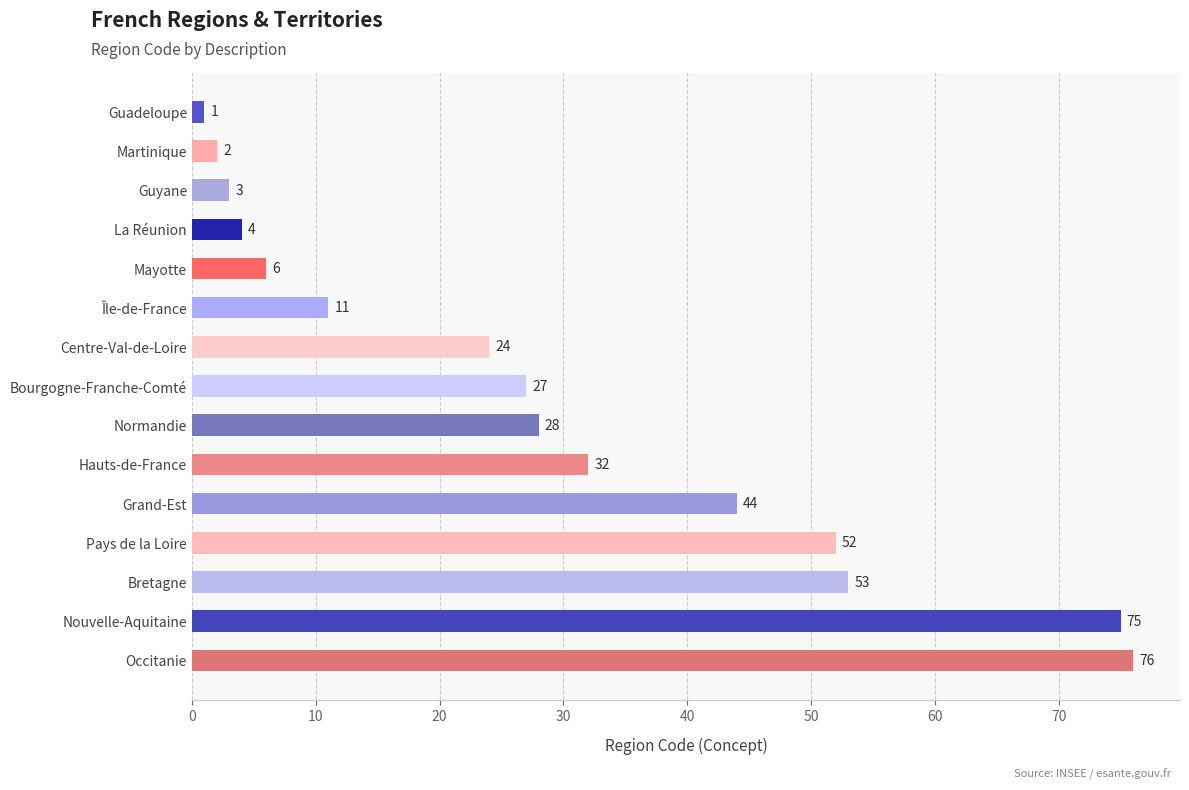

Is it true that the value at Hauts-de-France is 46?

False